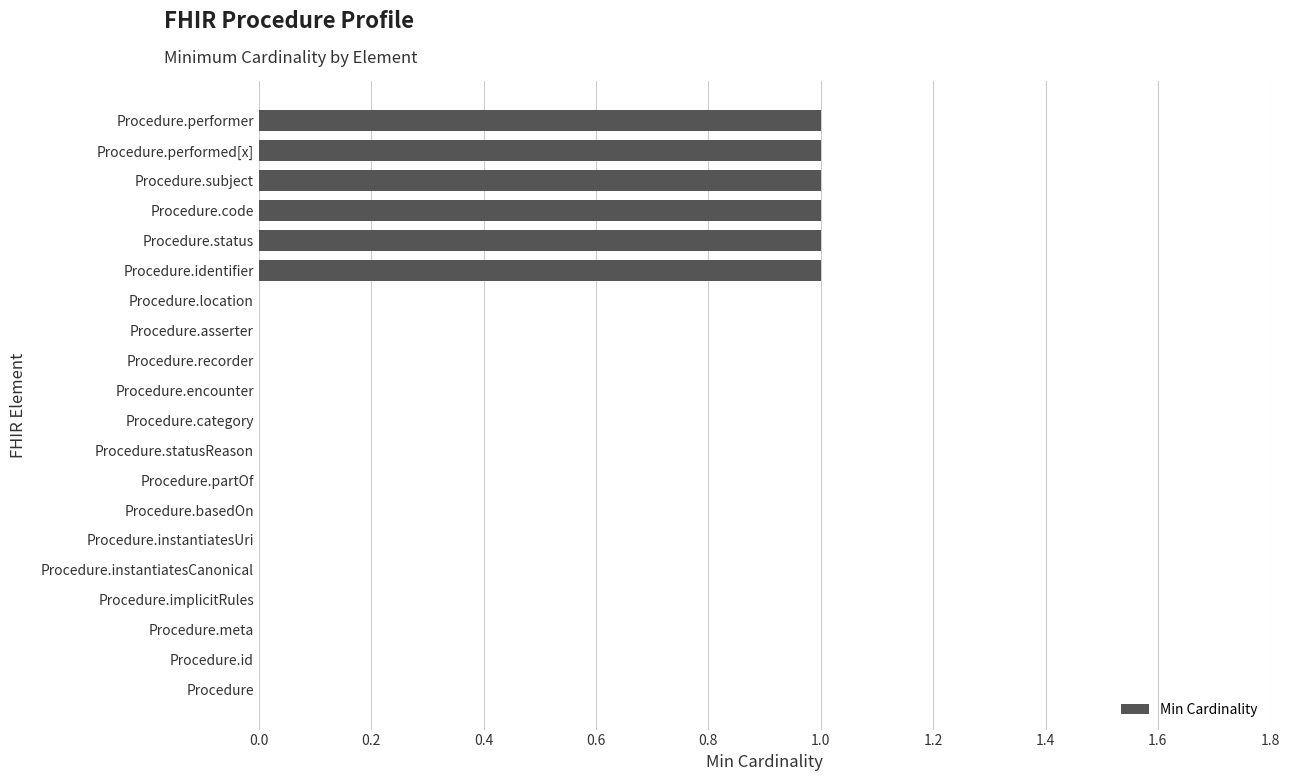

Between Procedure.identifier and Procedure.basedOn, which is larger?

Procedure.identifier